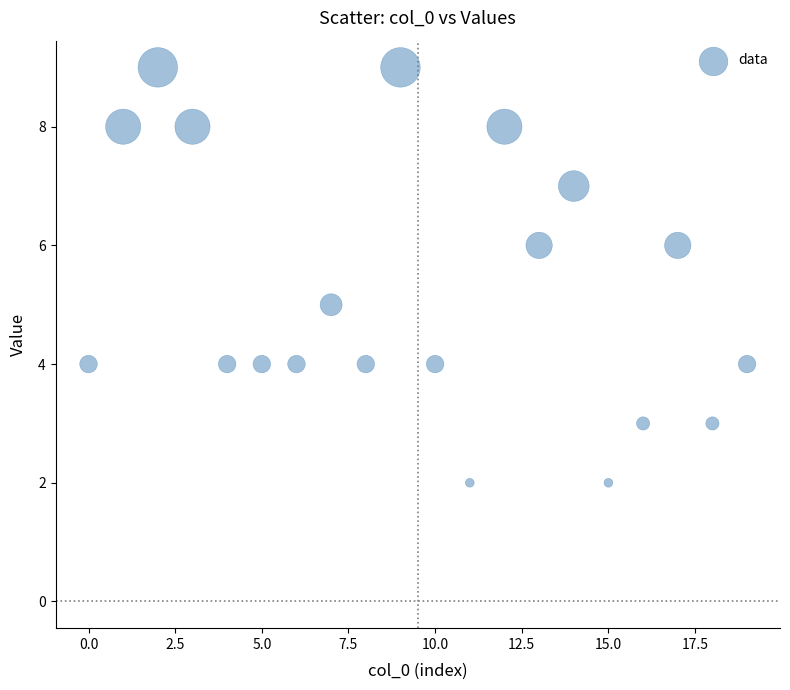

What is the range of Y values (max minus min)?

7